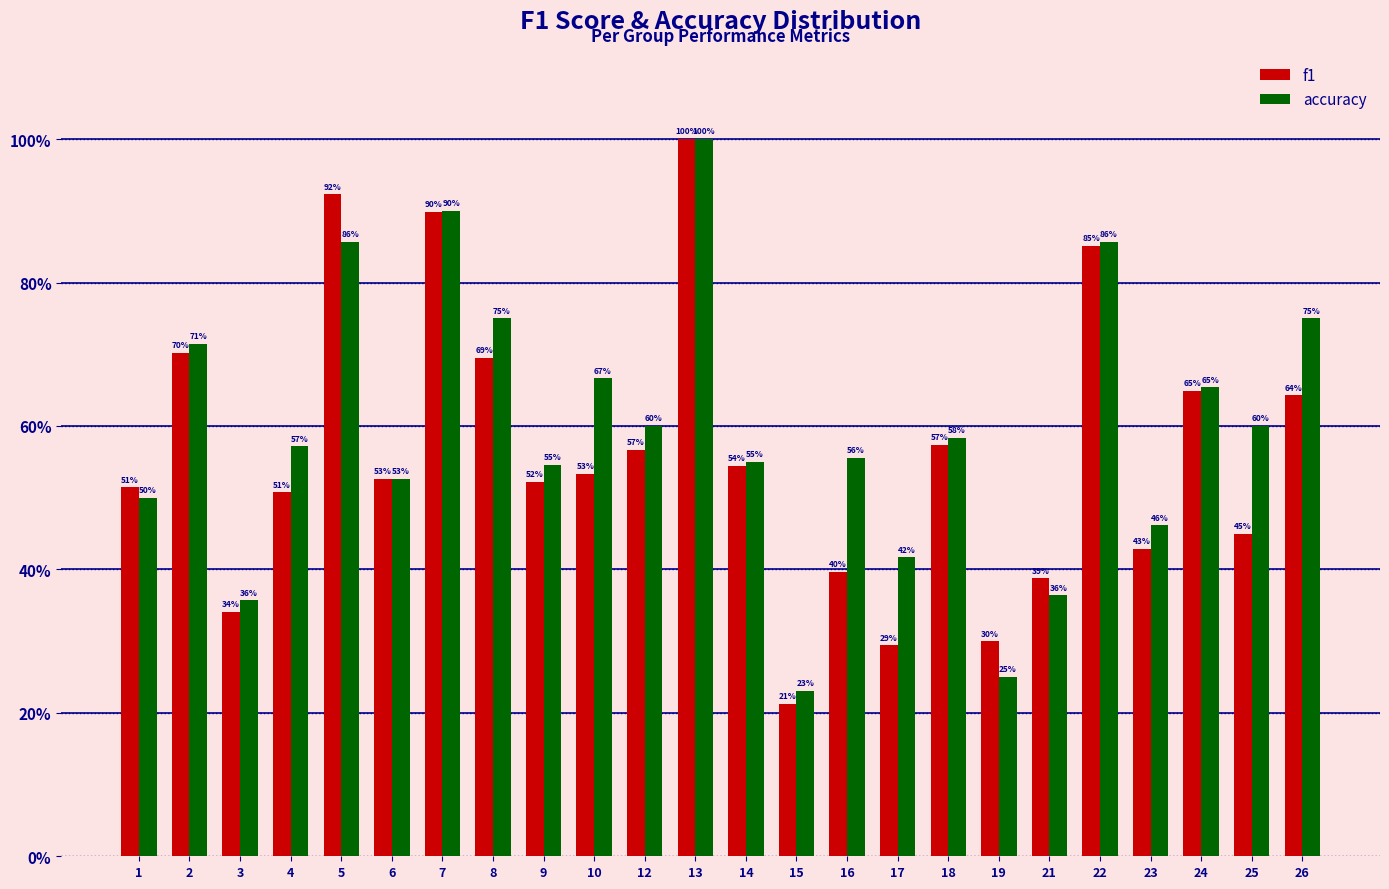

Are the bars horizontal?

No